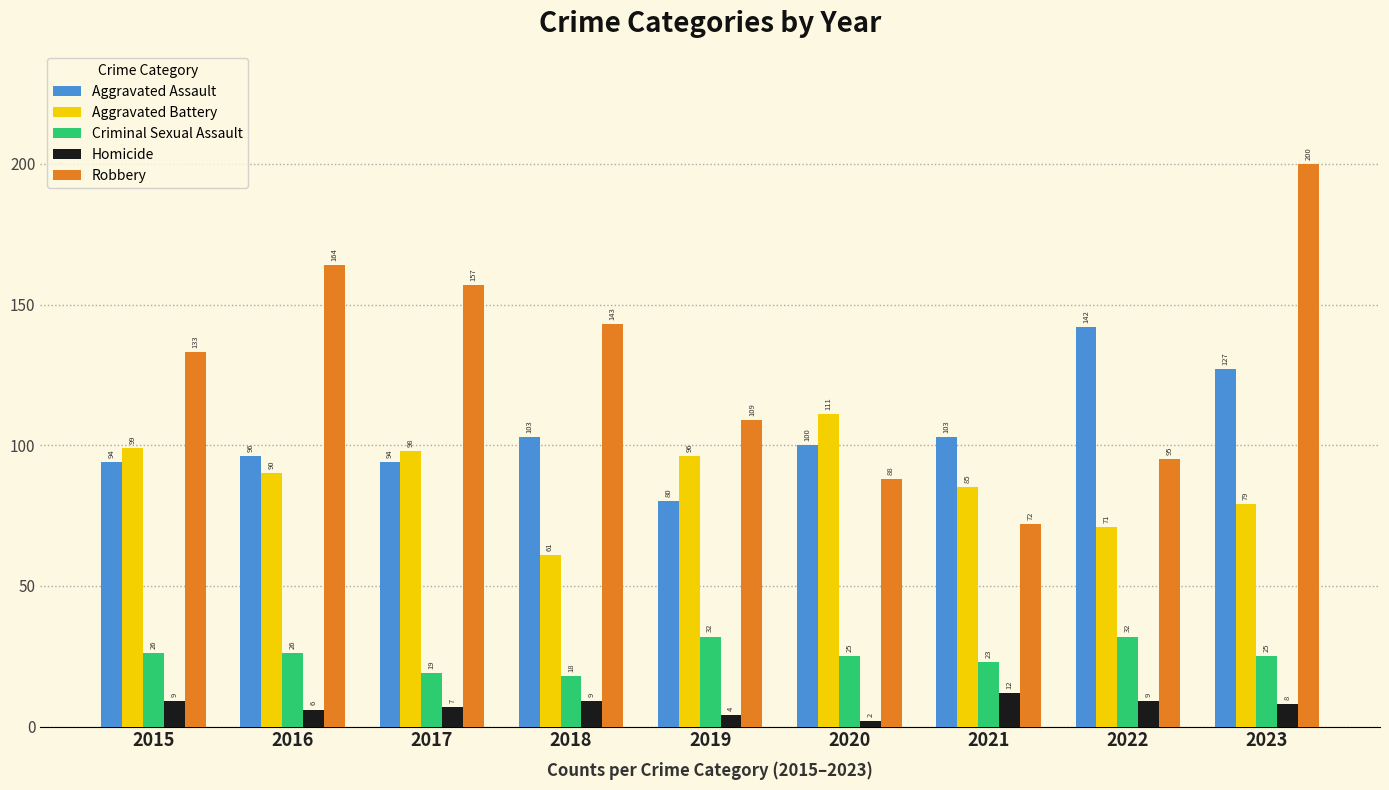

Where does the Criminal Sexual Assault series first go above 25?

2015